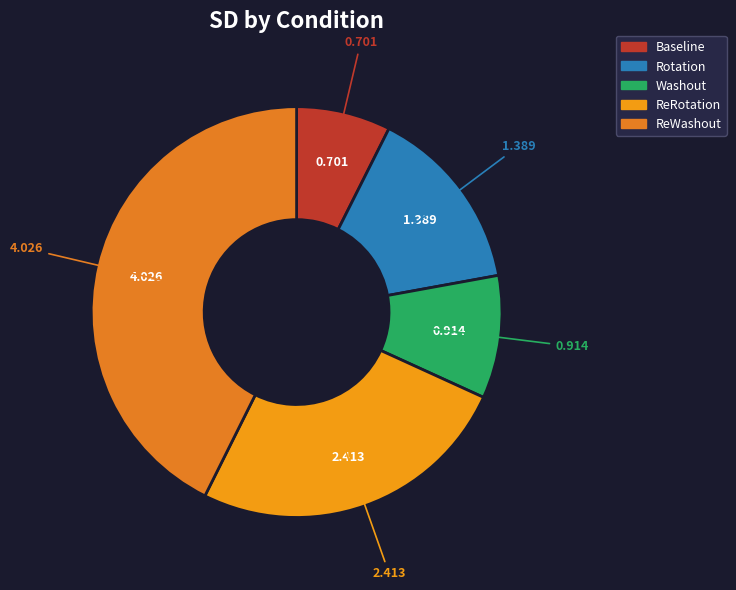

Is it true that Baseline is 7% of the pie?

True